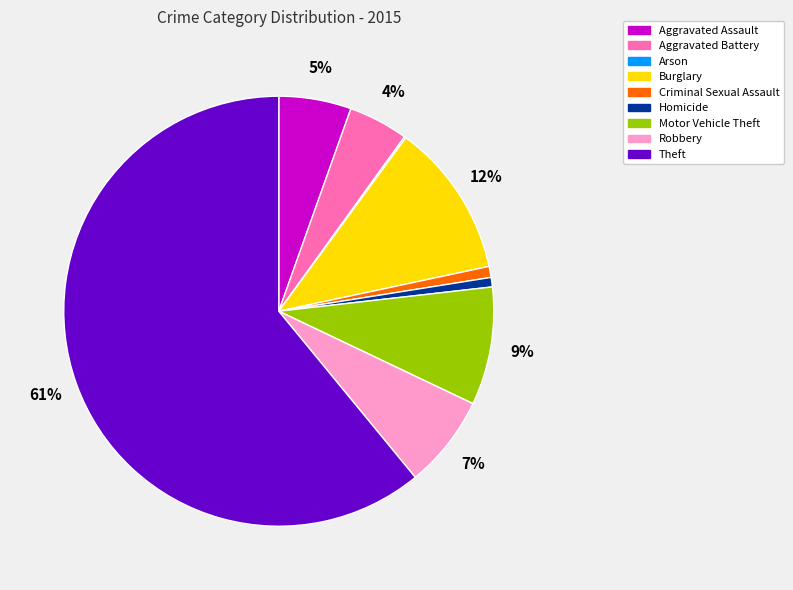

What is the largest slice in the pie chart?

Theft